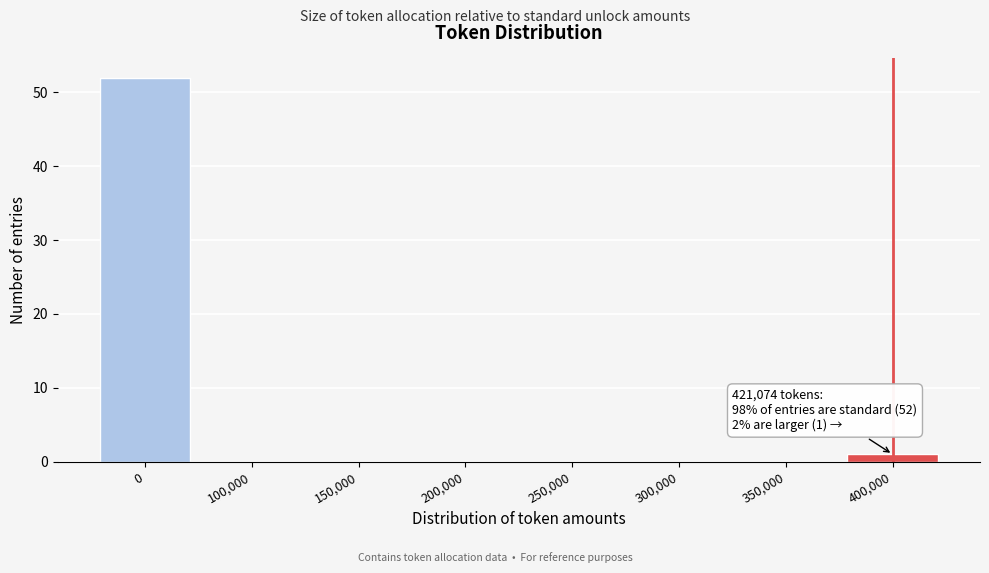

Reading right to left, list all the values displayed in this chart.

400,000=1	350,000=0	300,000=0	250,000=0	200,000=0	150,000=0	100,000=0	0=52